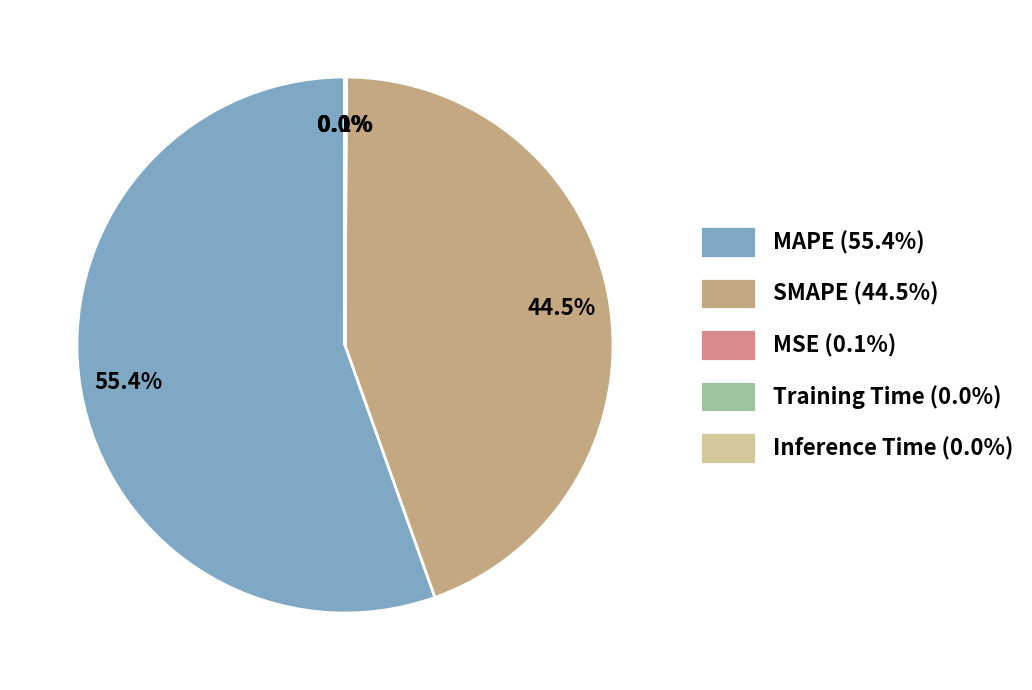

Is the sum of SMAPE and Inference Time greater than half?

No